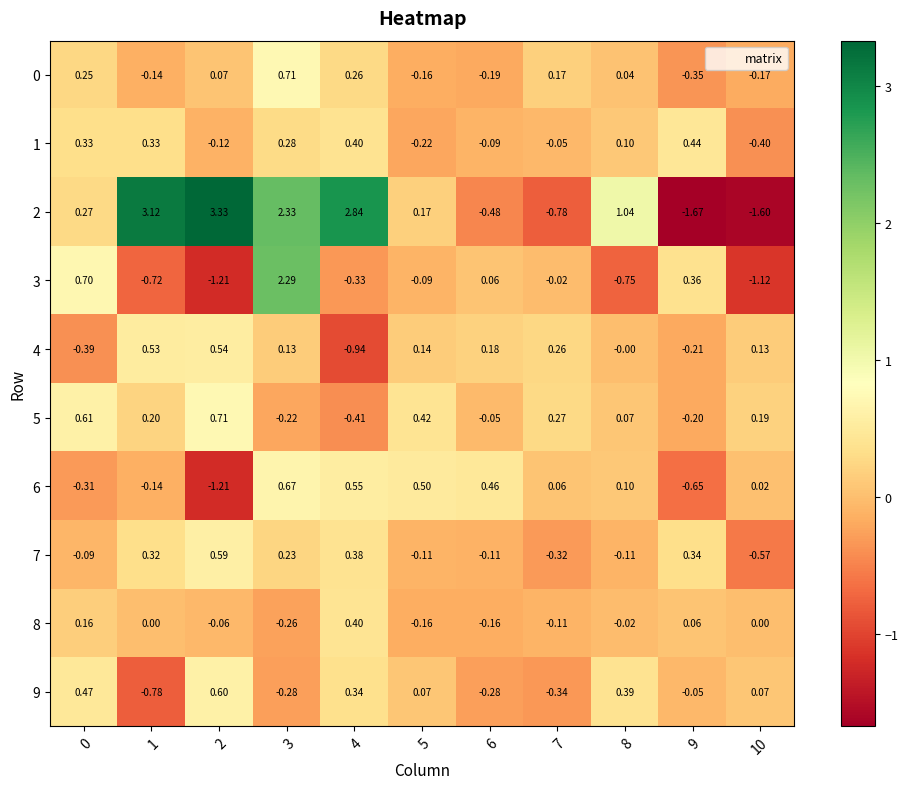

Is the value of 5 at 5 greater than the value of 2 at 7?

Yes